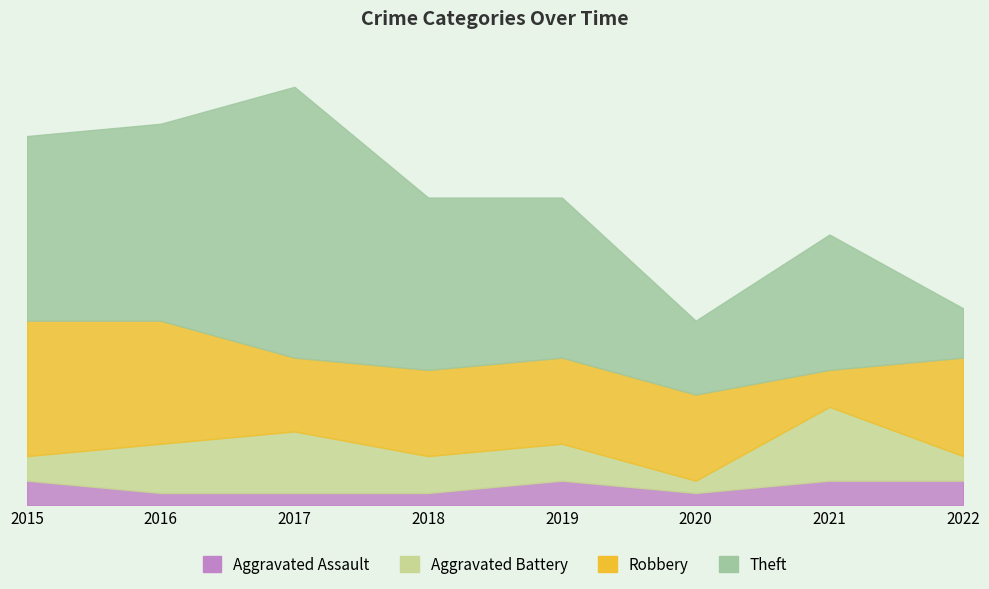

What is the approximate value of Aggravated Battery at 2018?

3